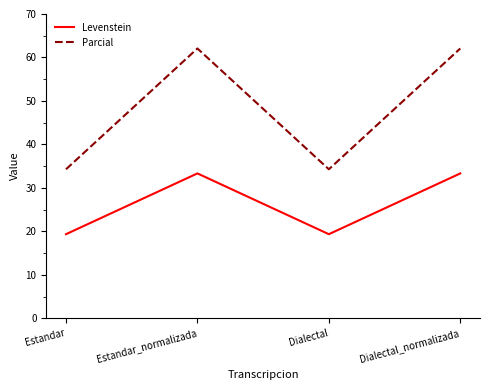

At how many categories does at least one series exceed 27?

4